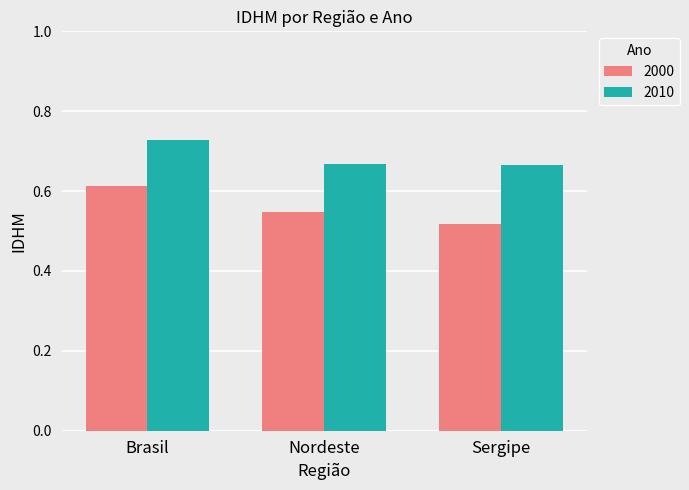

Which series has the widest spread of values?

2000